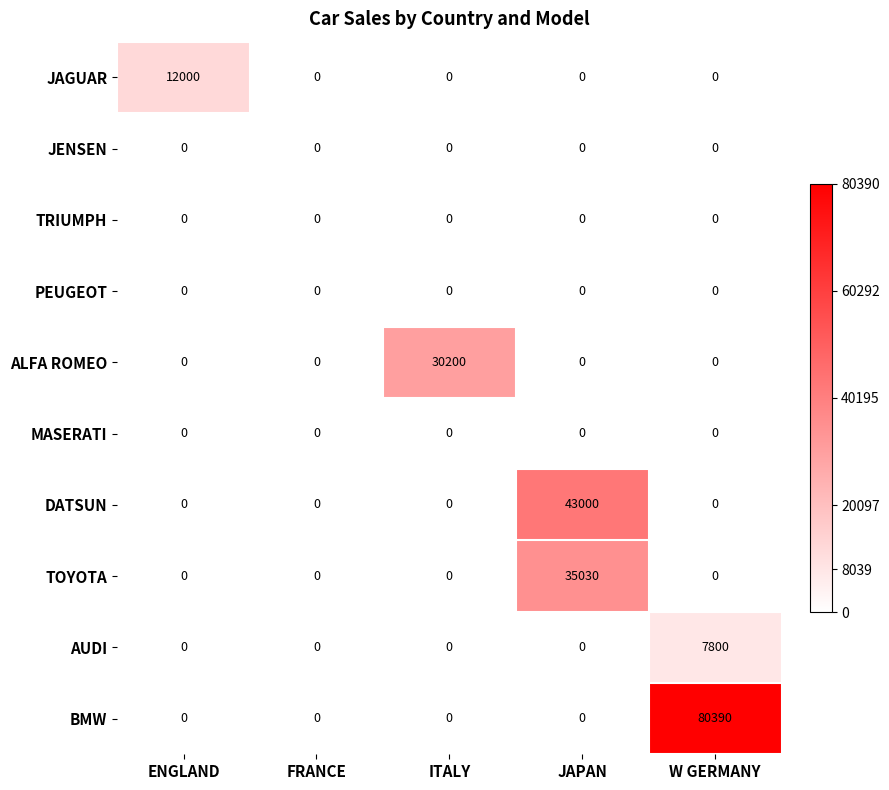

What is the difference between the maximum and minimum values in the ALFA ROMEO series?

30200